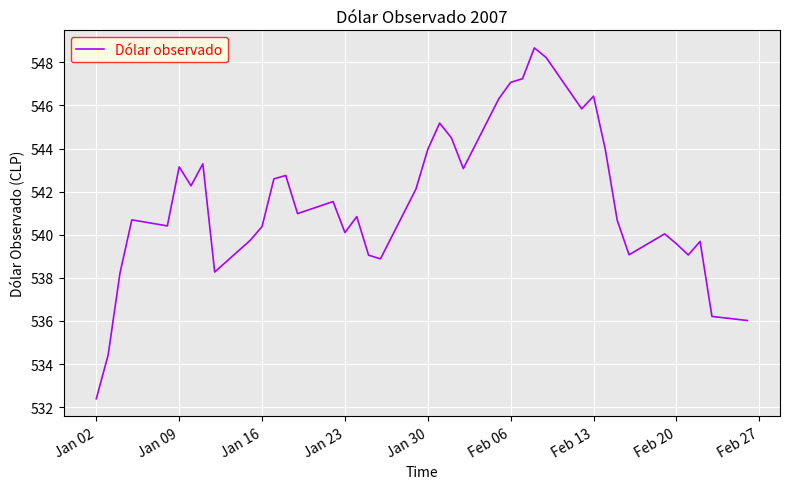

What is the minimum value shown in the chart?

532.4